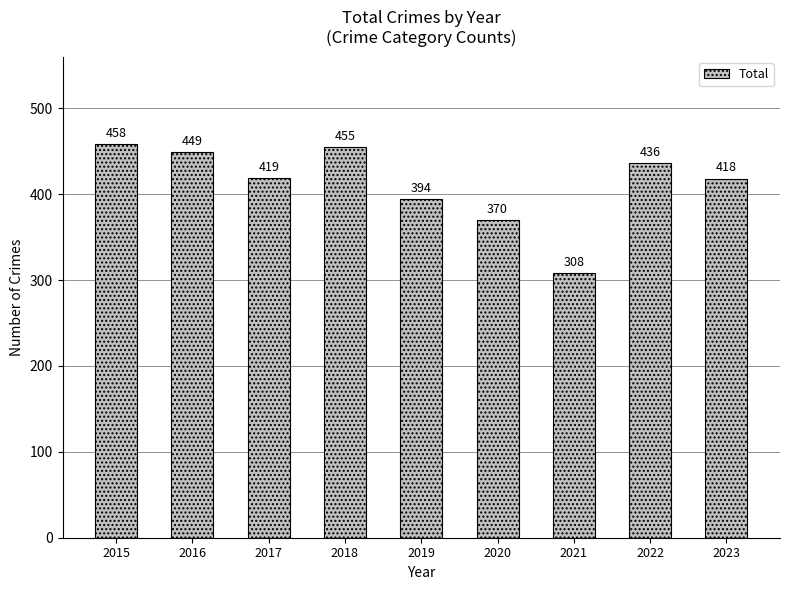

What is the average value?

412